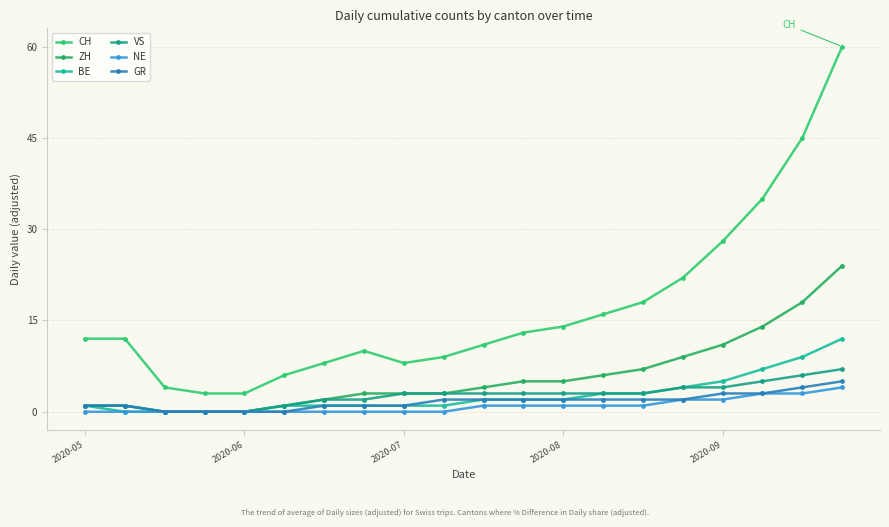

Which series has the largest total across all categories?

CH